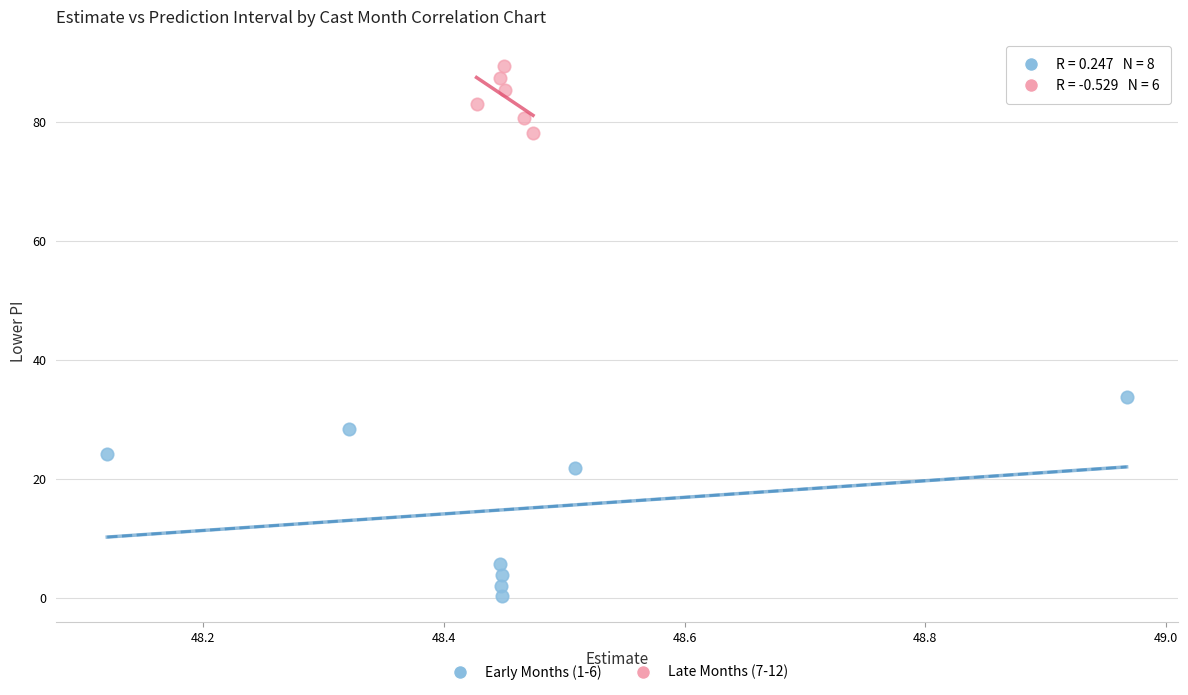

Which series has the largest Y range (max minus min)?

Early Months (1-6)